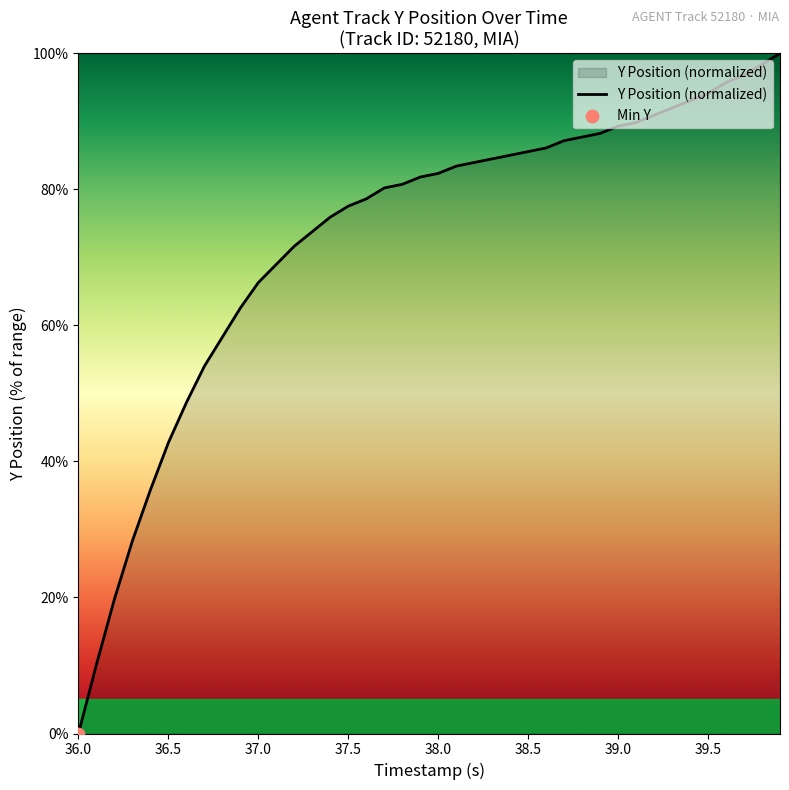

What is the difference between the maximum and minimum values?

100.0